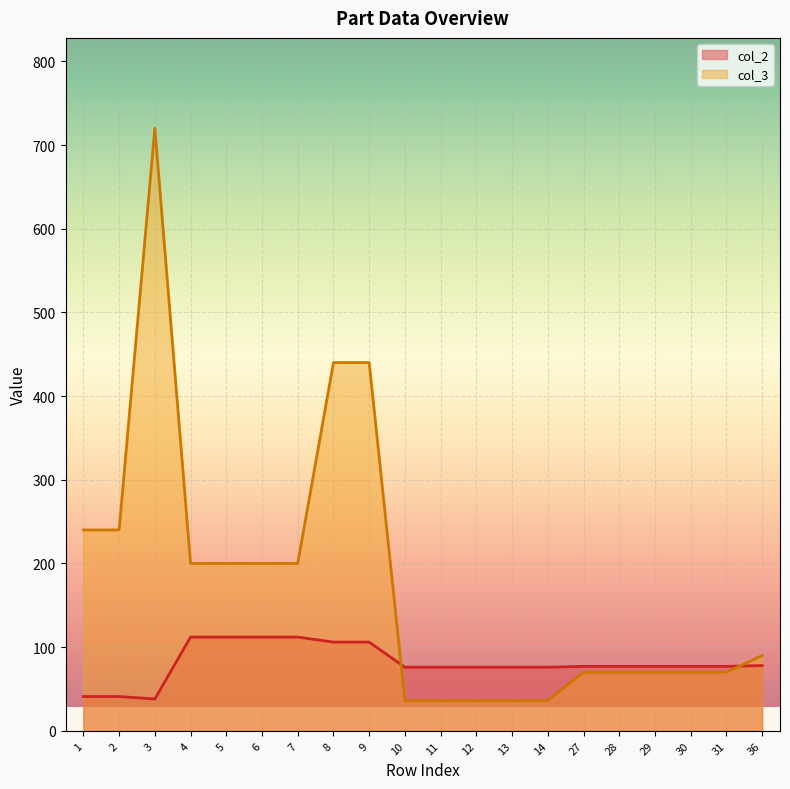

How many values in the col_2 series are below 77?

8